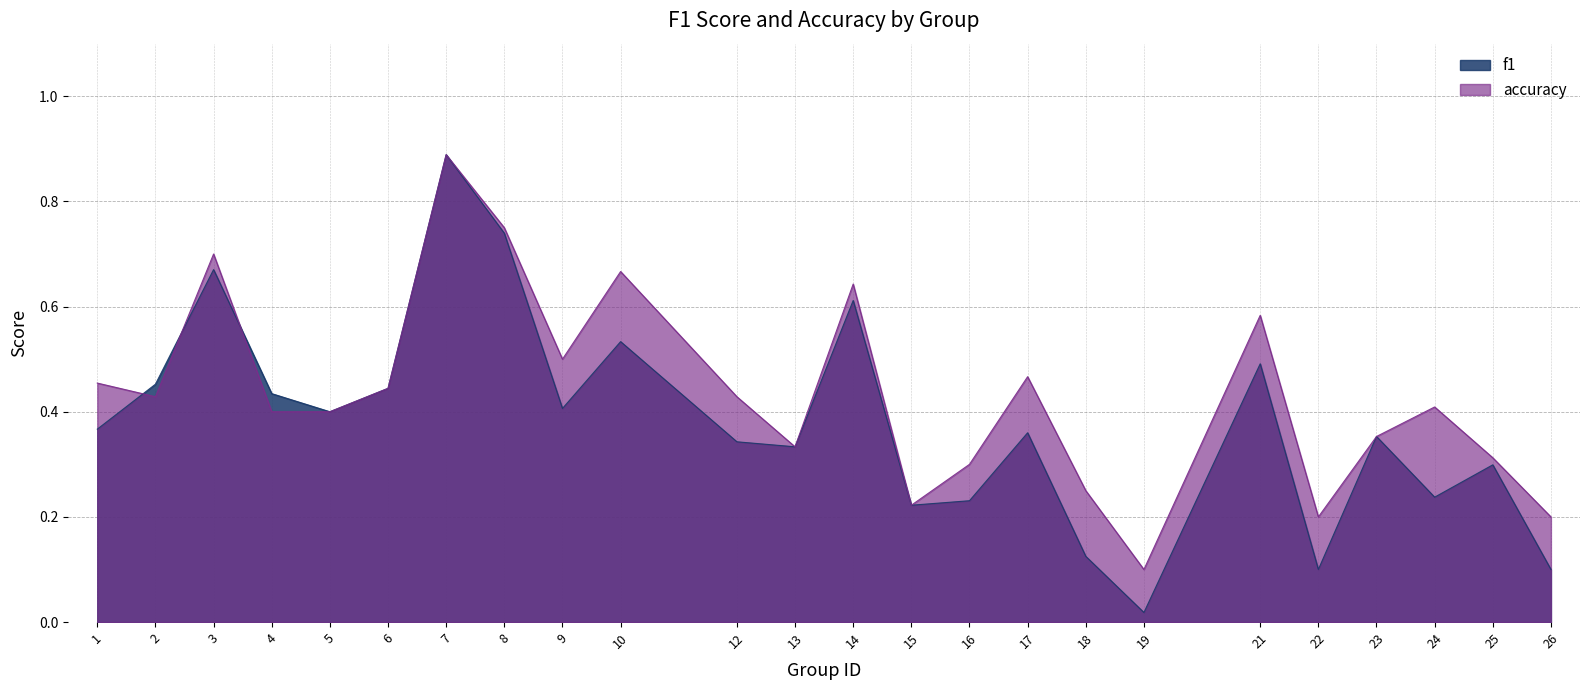

True or false: f1 has a value of 0.1 at 25.

False